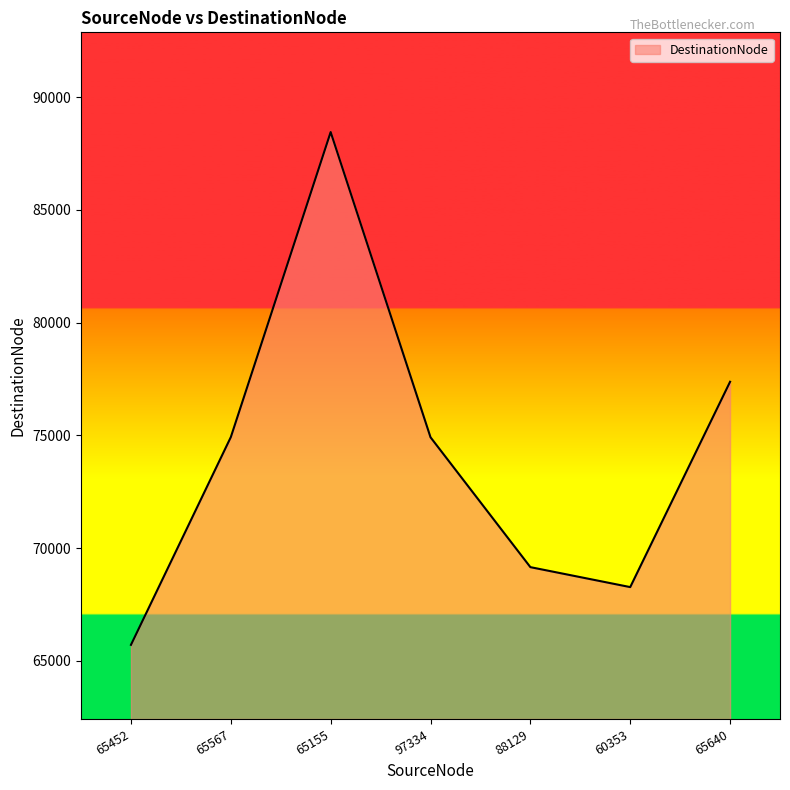

What is the sum of the values at 65567 and 65155?

163366